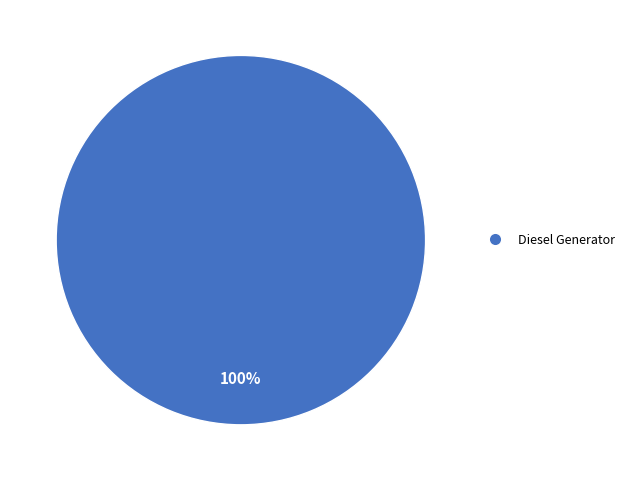

Is there a majority slice in this chart?

Yes